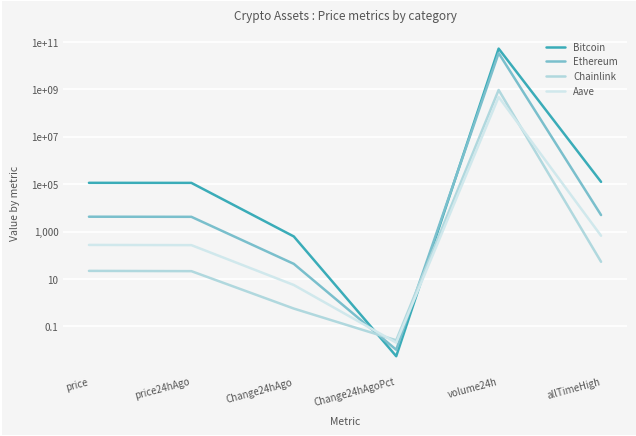

Rank the series by their maximum value, from lowest to highest.

Aave, Chainlink, Ethereum, Bitcoin